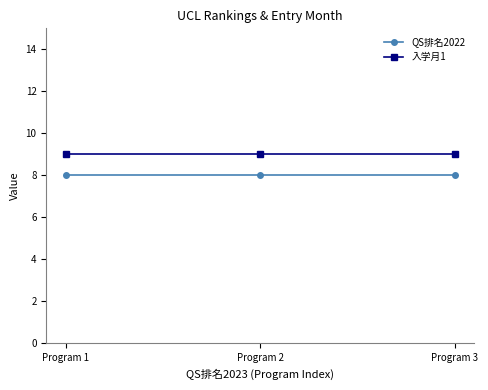

Does the chart have visible grid lines?

No